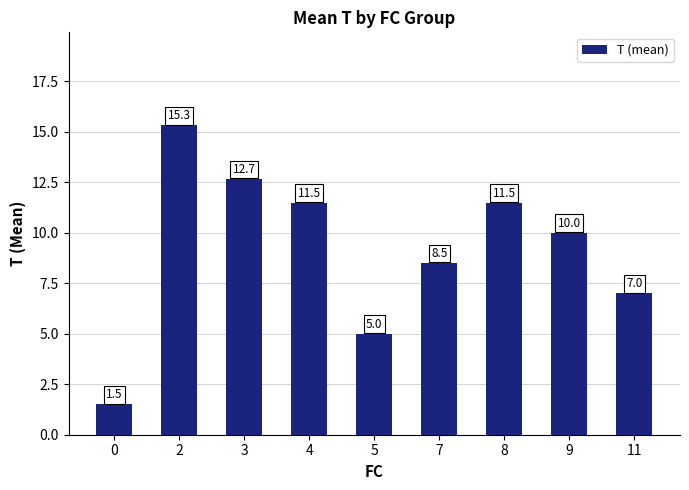

The chart shows a value of 7.0 at 11. True or false?

True